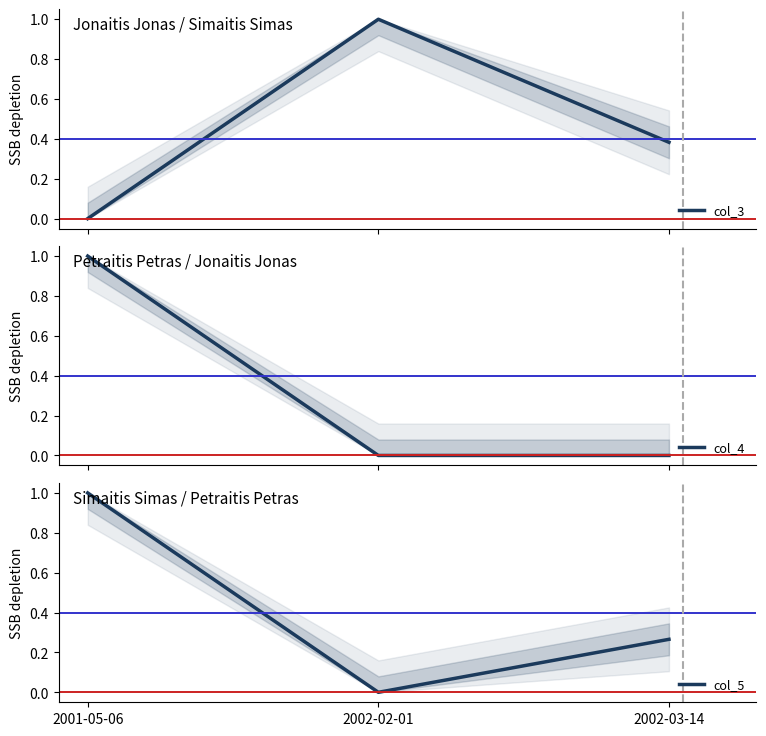

Is it true that col_3 equals 0.4 at 2002-03-14?

True